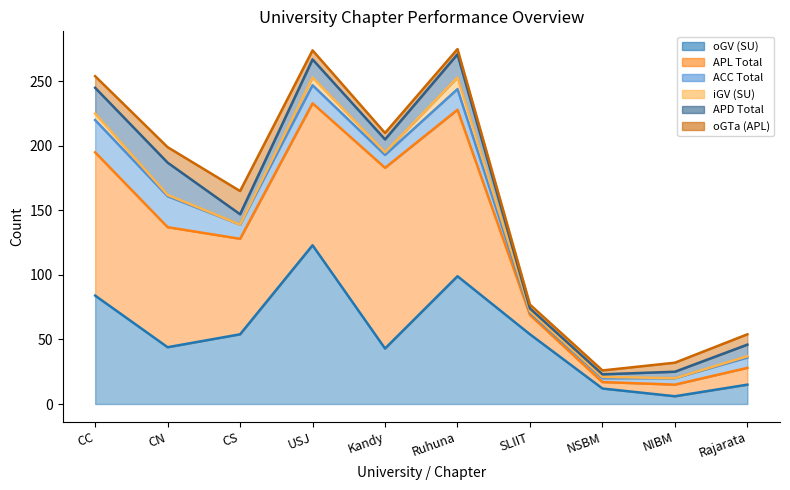

Which series has the widest spread of values?

APL Total